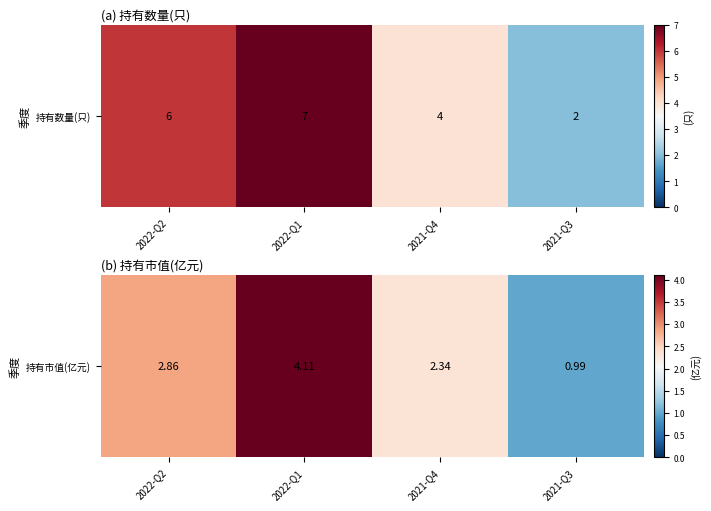

What is the difference between the second highest and minimum values?

1.9